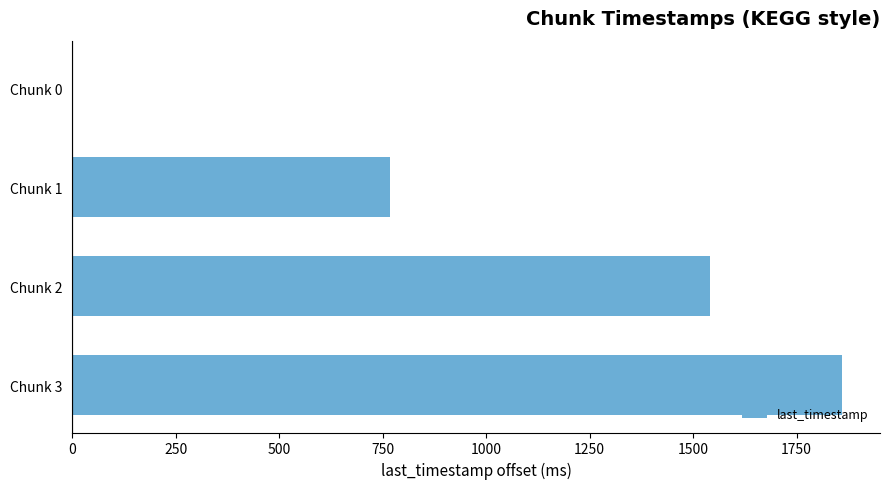

What is the average value?

1042.0